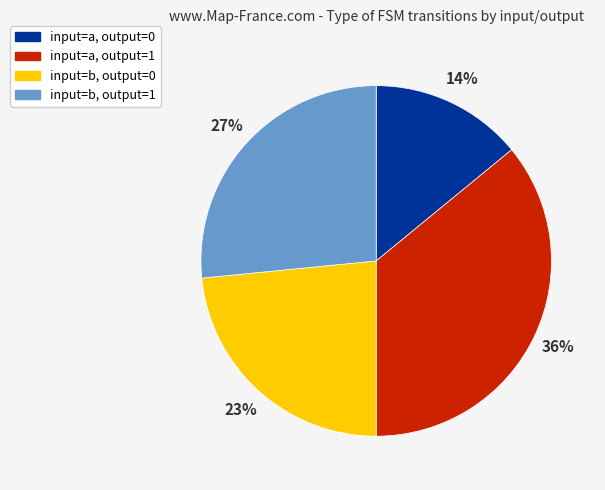

What is the largest slice in the pie chart?

input=a, output=1